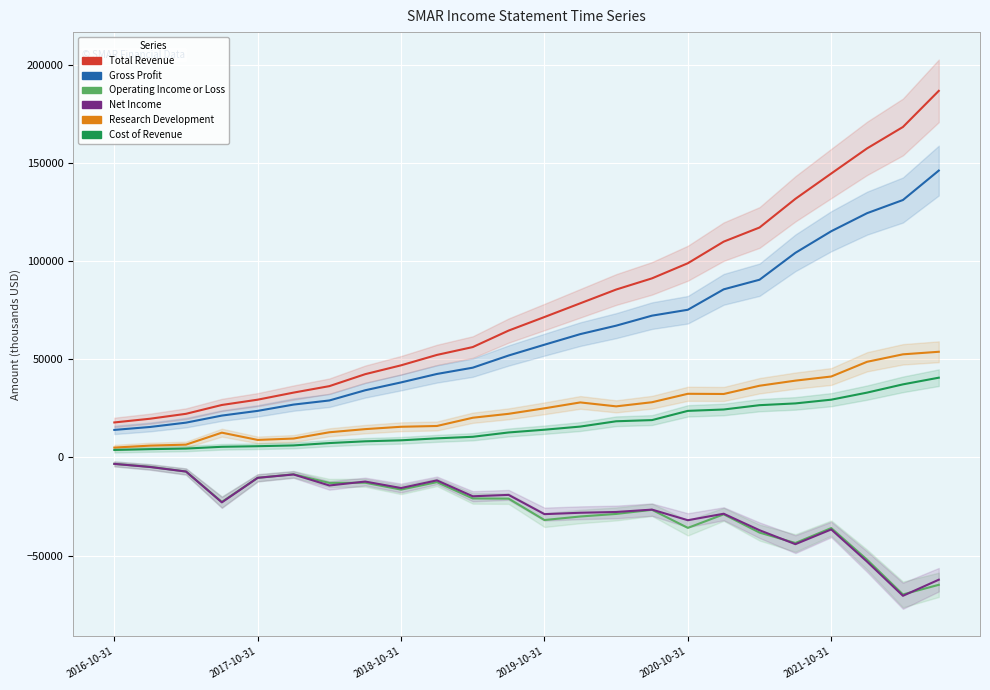

Is this an area chart (filled region under the line)?

No